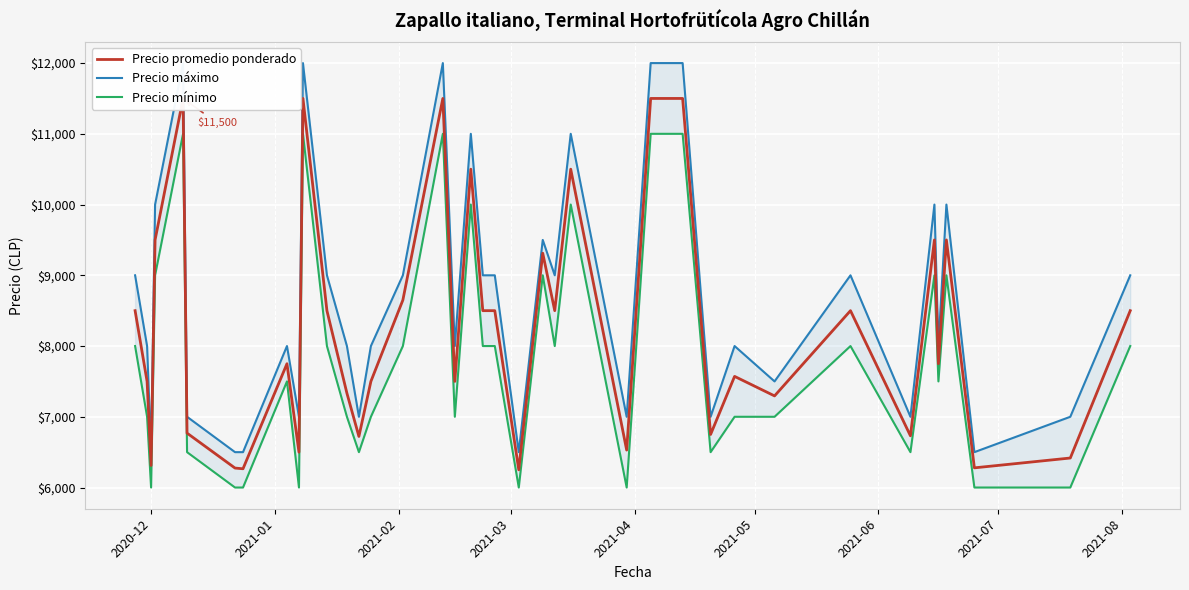

Is this an area chart (filled region under the line)?

No